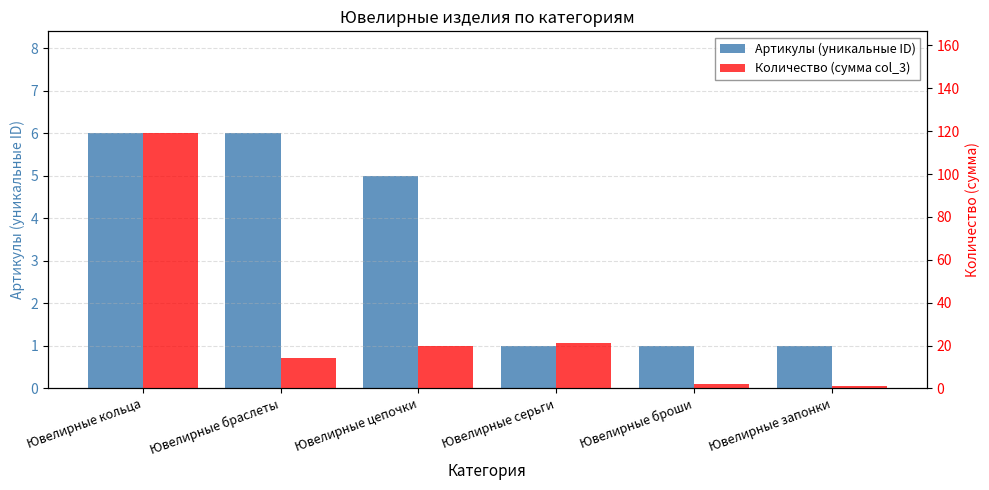

Are the bars horizontal?

No